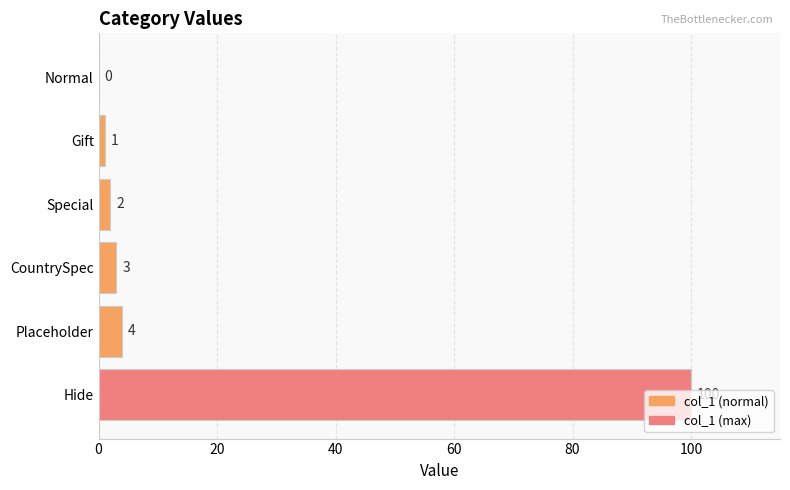

Which has a higher value, CountrySpec or Gift?

CountrySpec